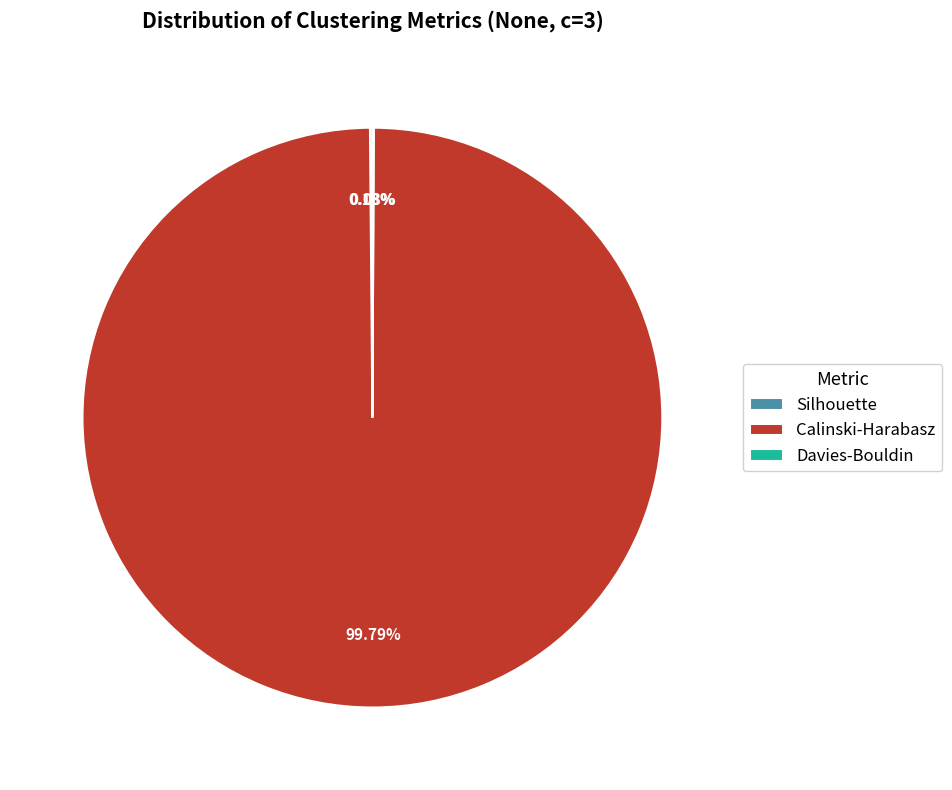

Is Calinski-Harabasz the majority of the pie?

Yes